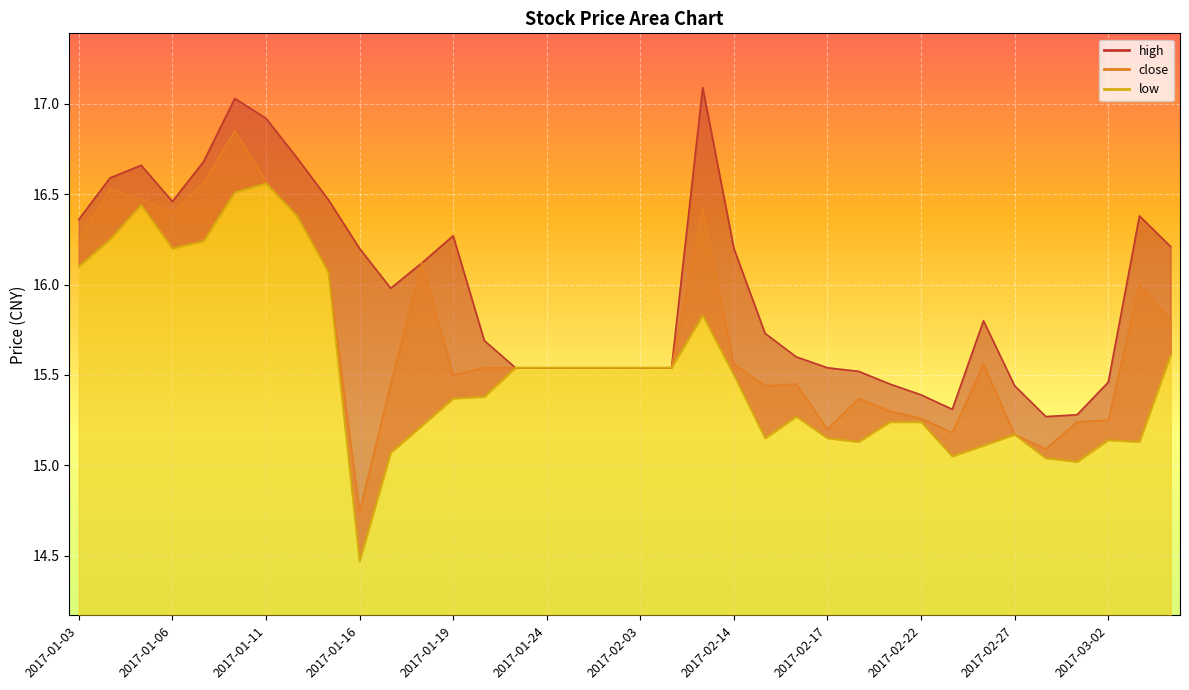

What is the approximate value of low at 2017-01-11?

16.6